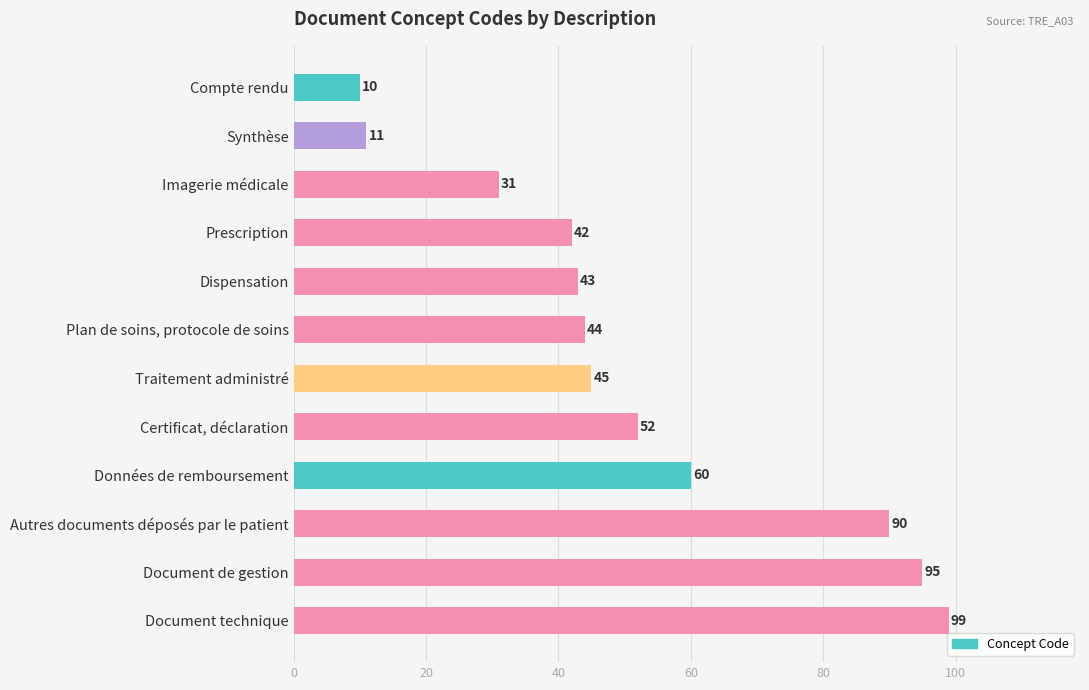

What is the ratio of the value at Imagerie médicale to the value at Synthèse?

2.8